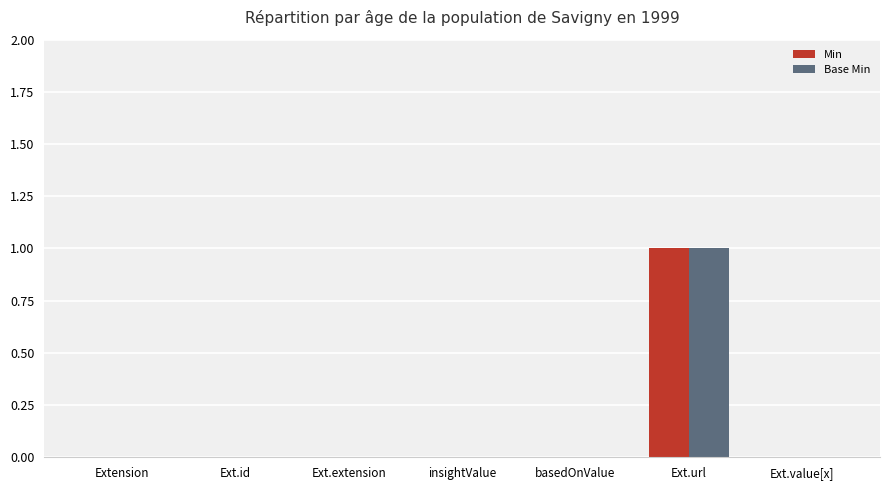

How many series are shown in this chart?

2